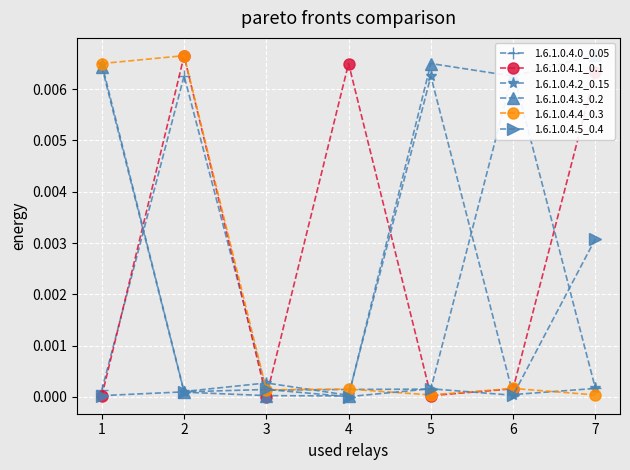

The value of 1.6.1.0.4.2_0.15 at 6 is 0.0. True or false?

True